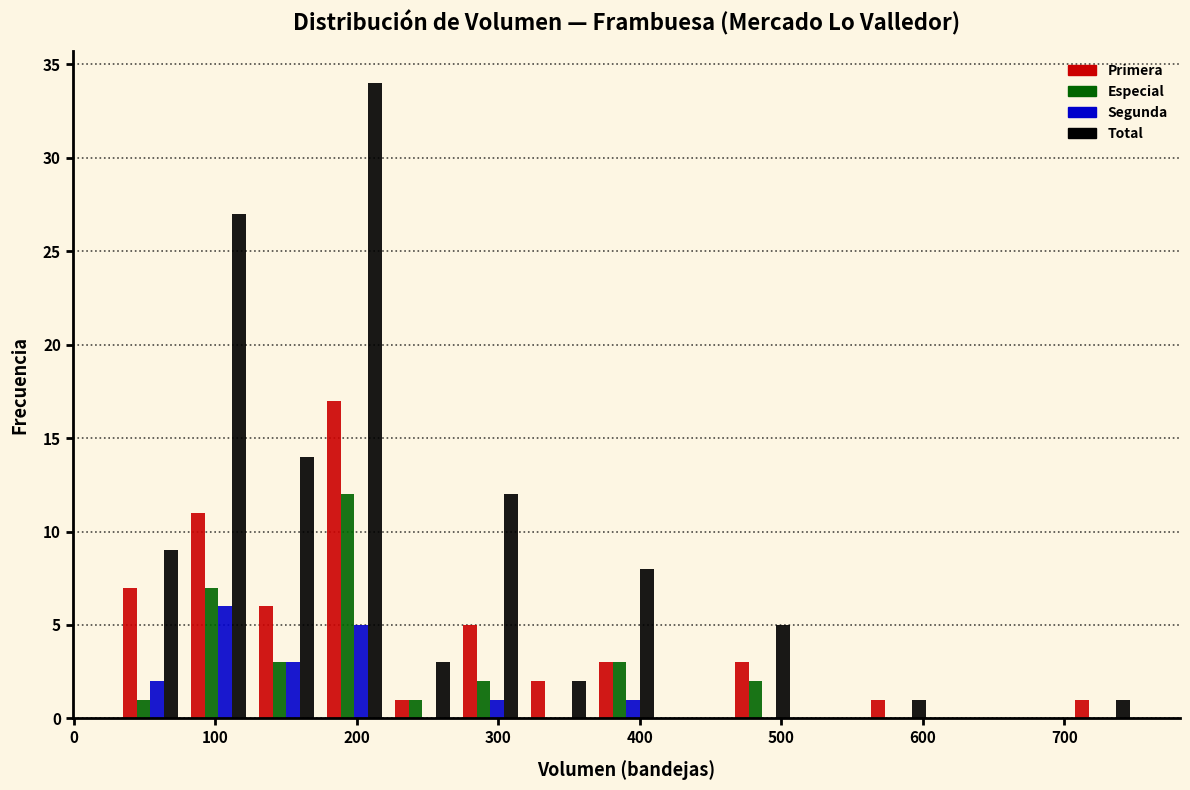

What is the height of the Segunda bar covering 270 to 320 on the x-axis? Neither the bar edges nor the heights are printed on the chart, so give them approximately, as read against the axes.

1